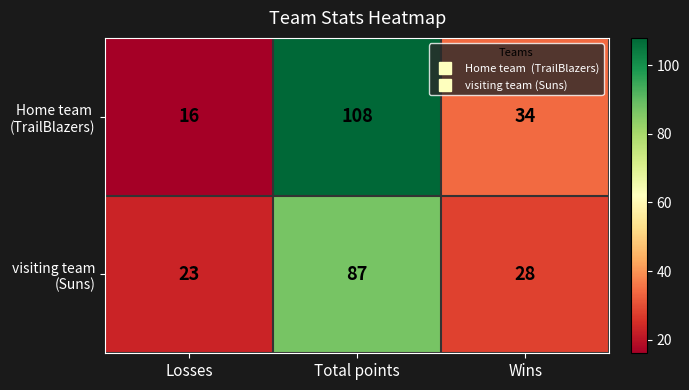

At which category is the sum across all series the highest?

Total points